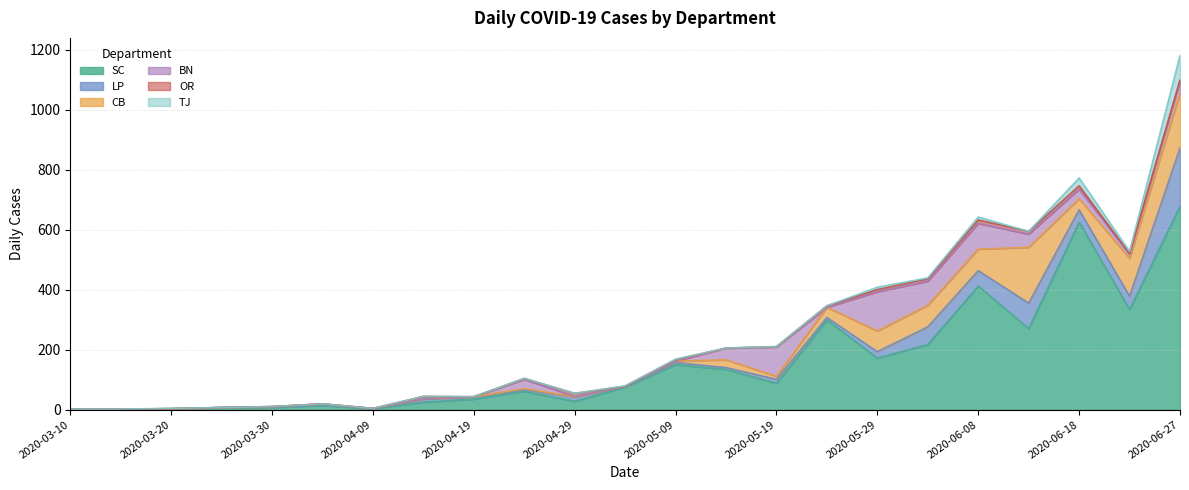

What is the sum of the LP values at 2020-04-24 and 2020-05-24?

13